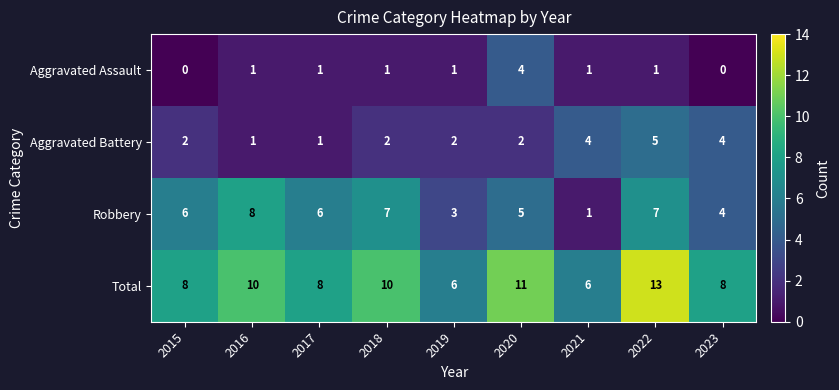

Count the Aggravated Assault values in the range 1 to 2.

6